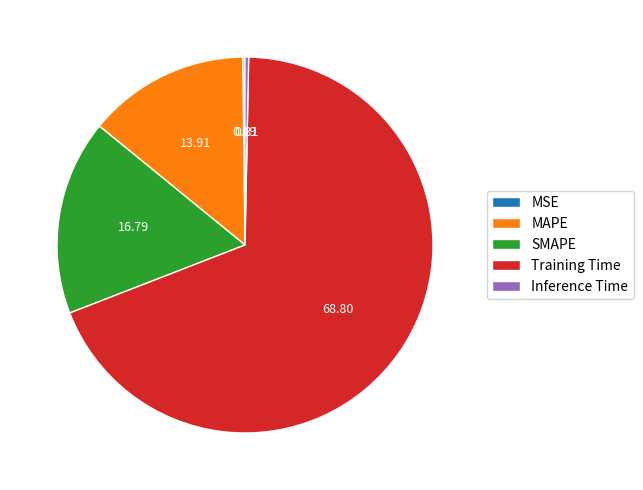

Do SMAPE and MAPE together represent more than half of the pie?

No